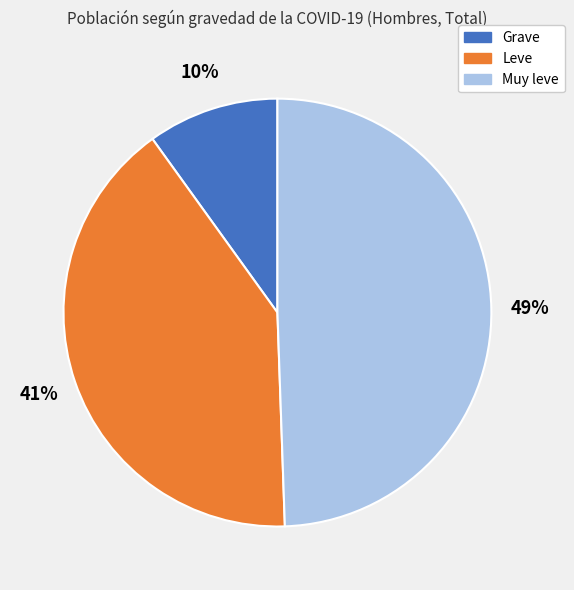

Is it true that Grave is 10% of the pie?

True